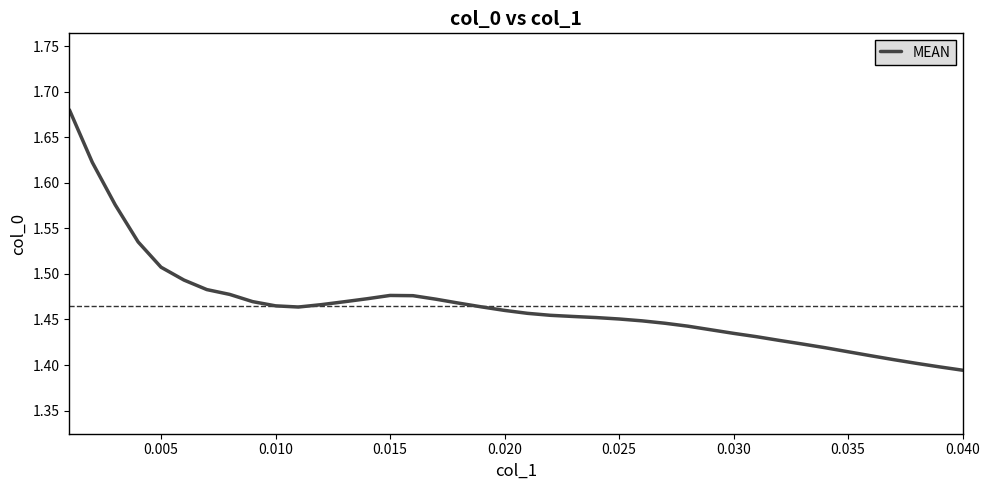

Is this an area chart (filled region under the line)?

No